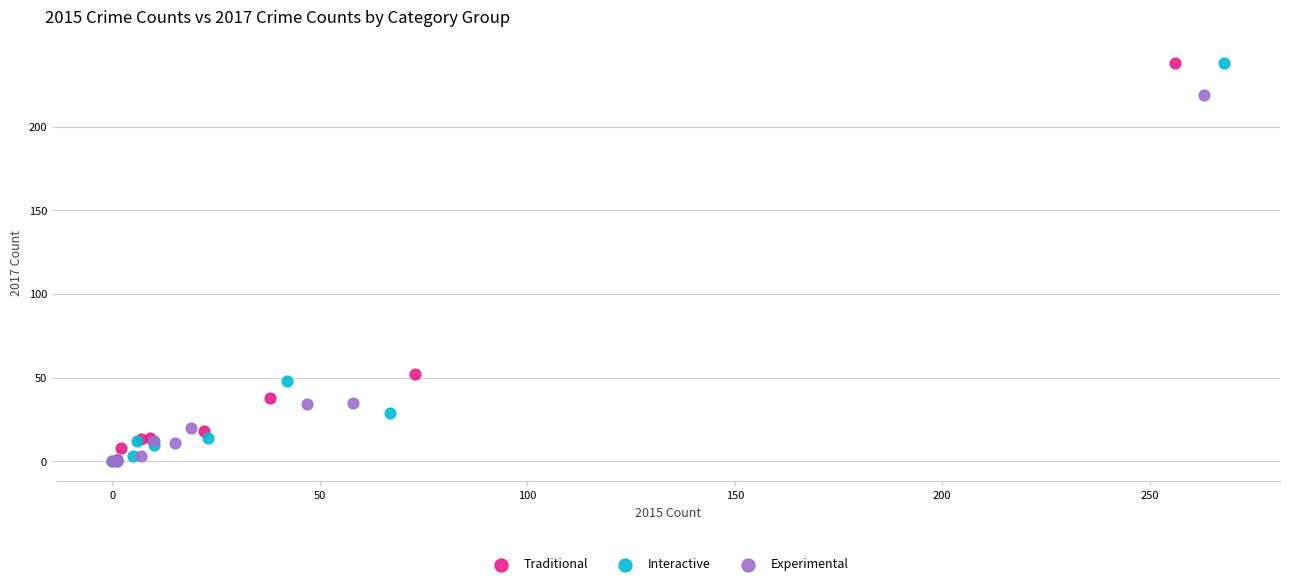

Which series has the largest Y range (max minus min)?

Interactive